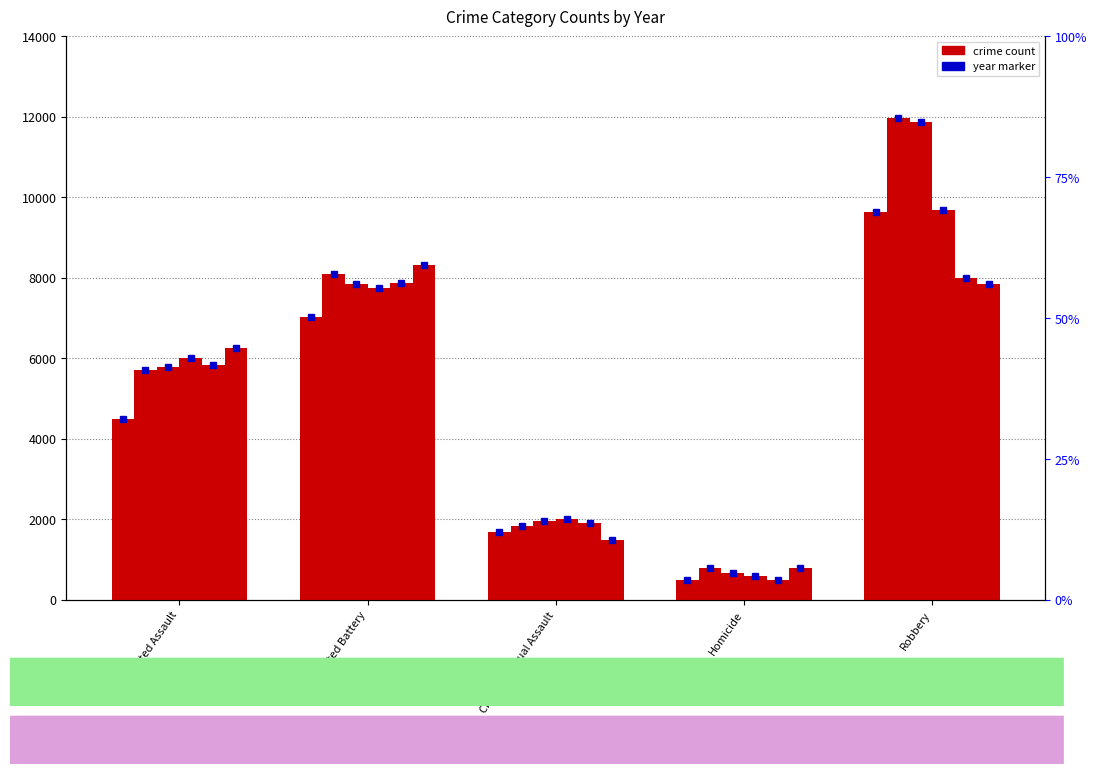

Which label corresponds to the smallest value in the chart?

Homicide